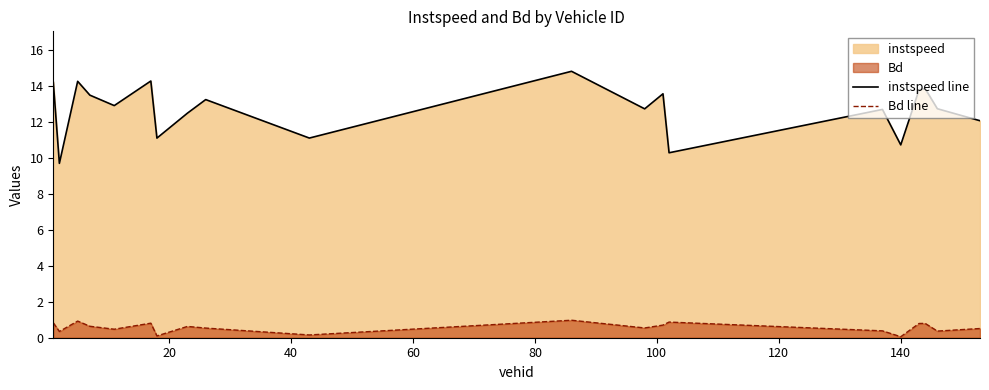

What is the maximum value shown in the chart?

14.8